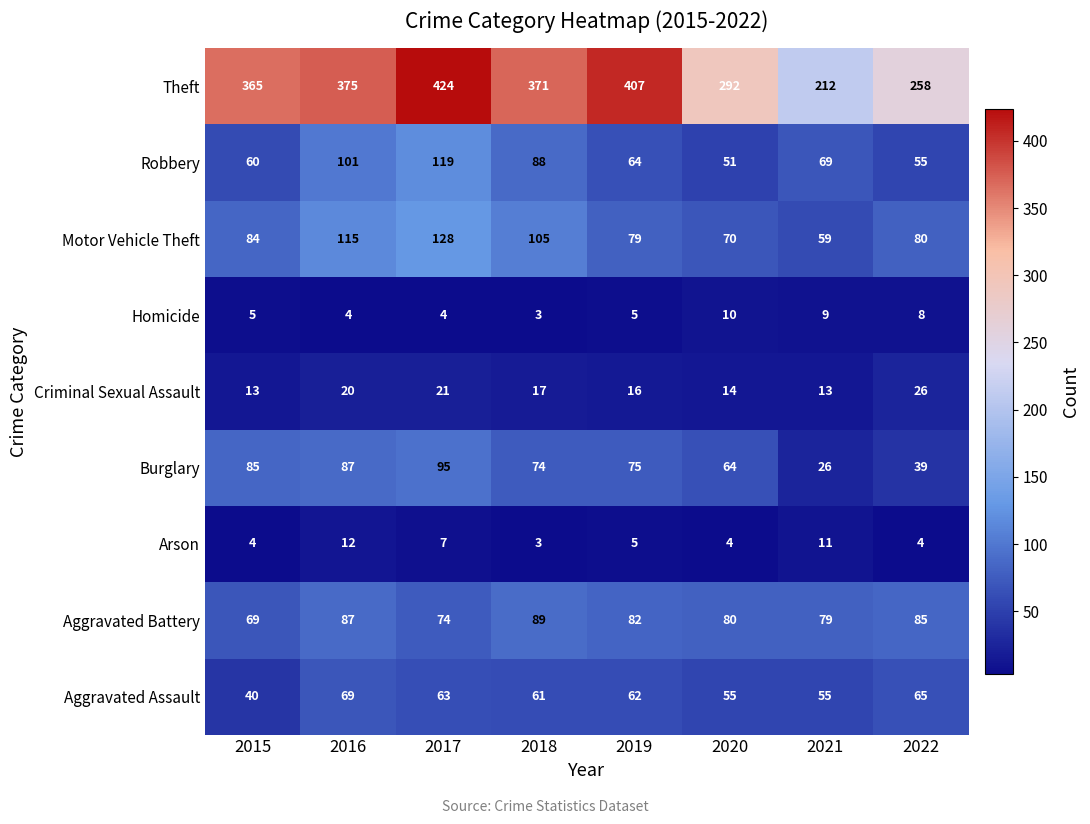

What is the spread (max minus min) of values at 2022?

254